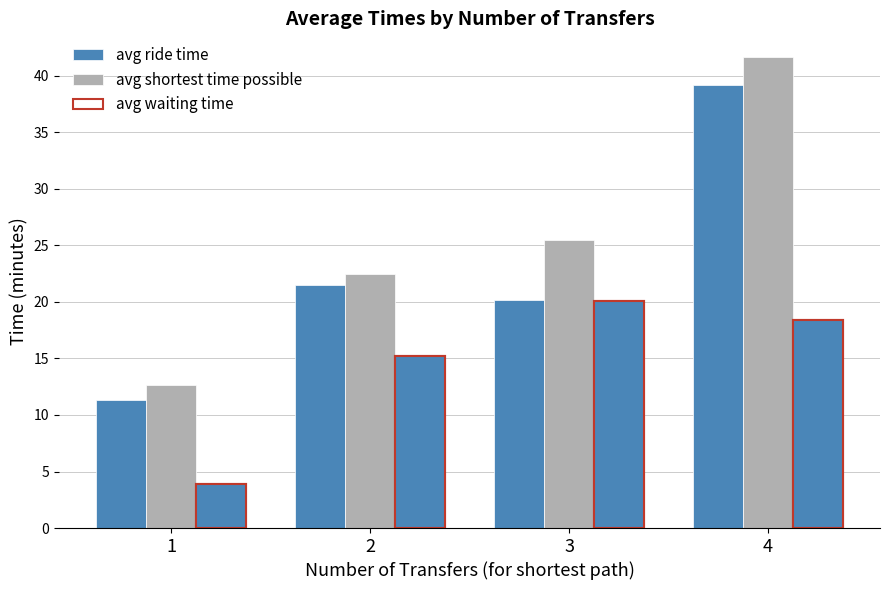

At how many categories does at least one series exceed 31?

1